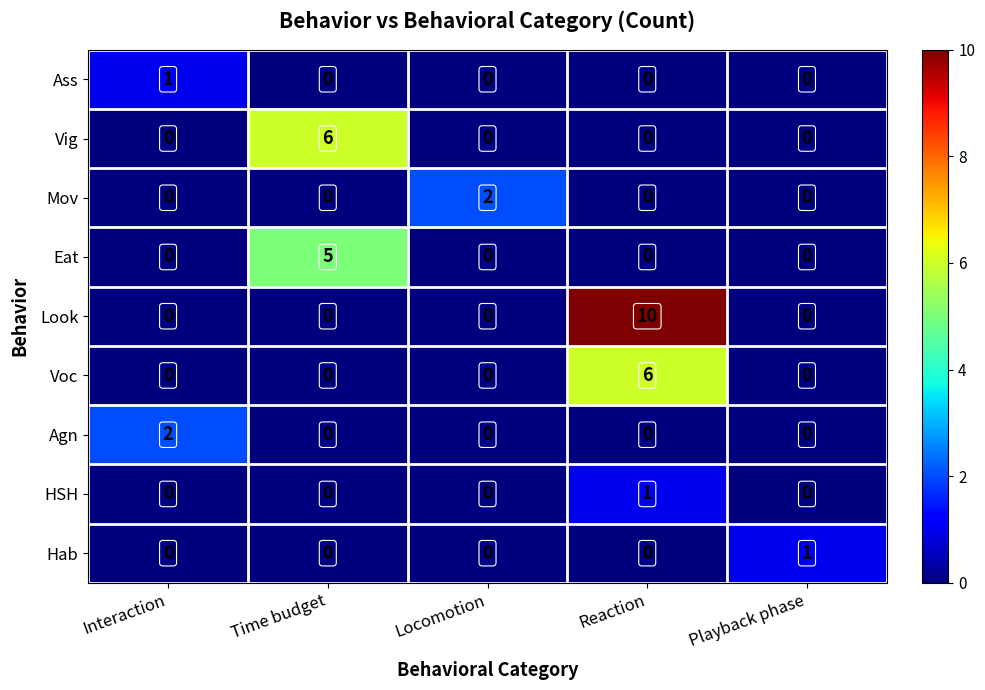

Between Interaction and Reaction, which series saw the biggest shift?

Look